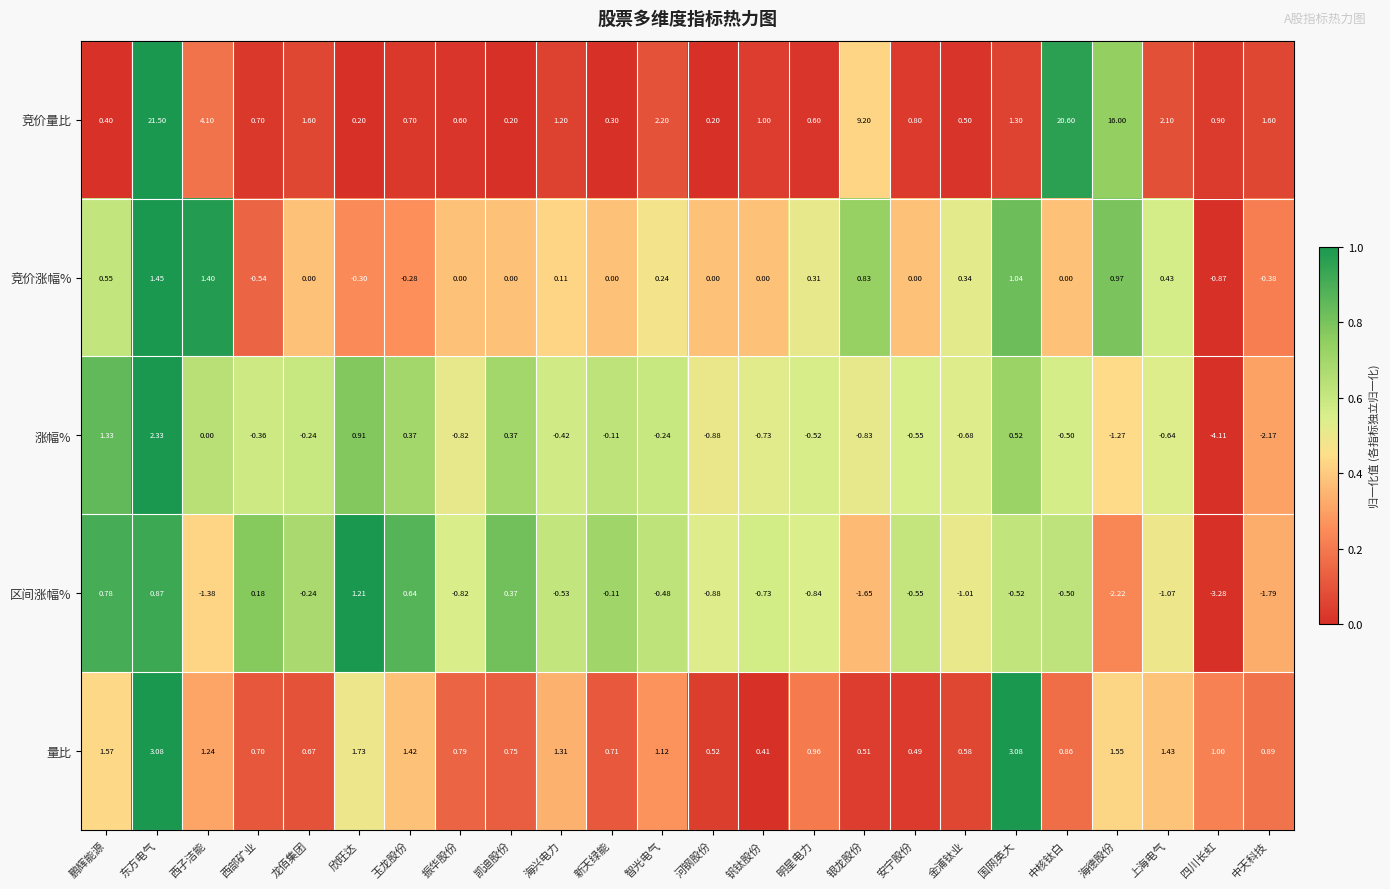

Where does the 区间涨幅% series first go above 0?

鹏辉能源